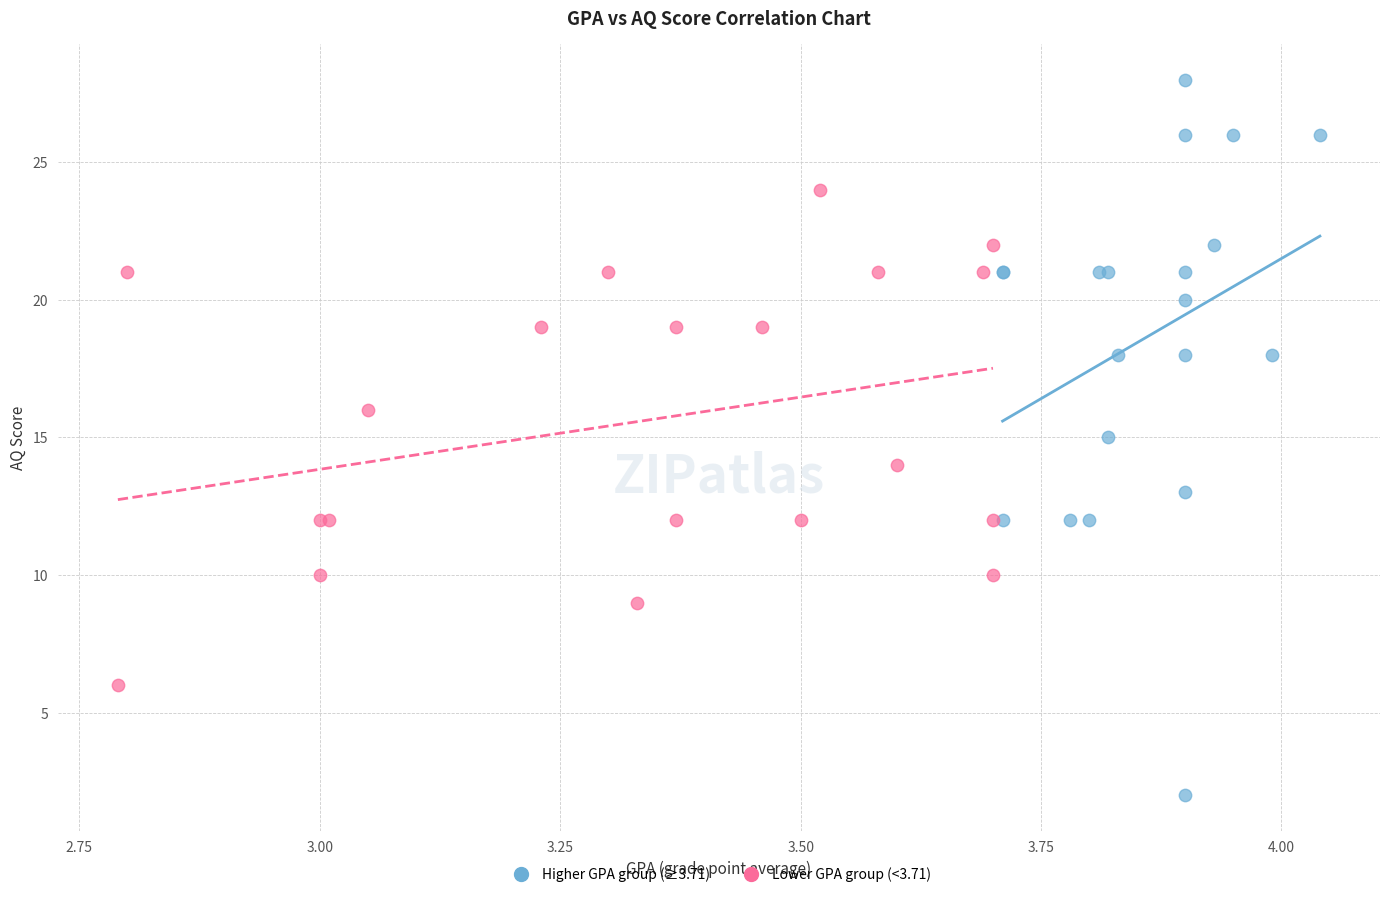

Which series has the largest Y range (max minus min)?

Higher GPA group (≥3.71)